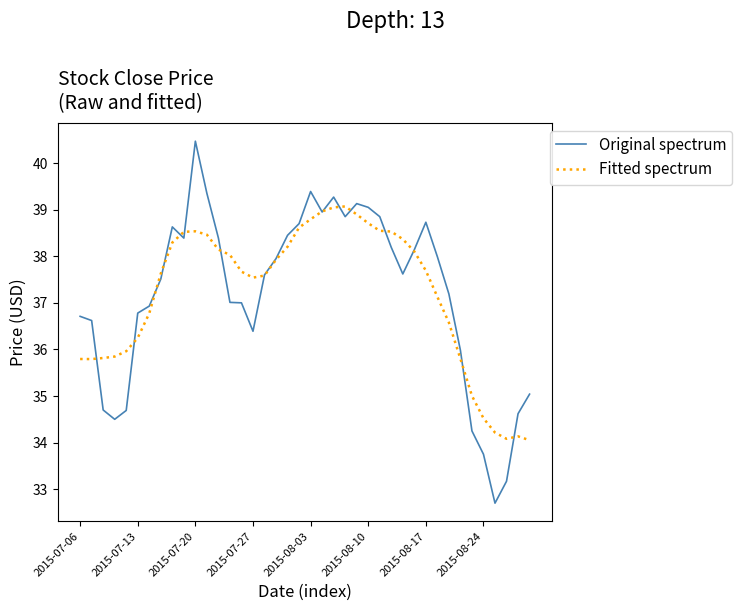

List the series in order of their peak value, lowest first.

Fitted spectrum, Original spectrum